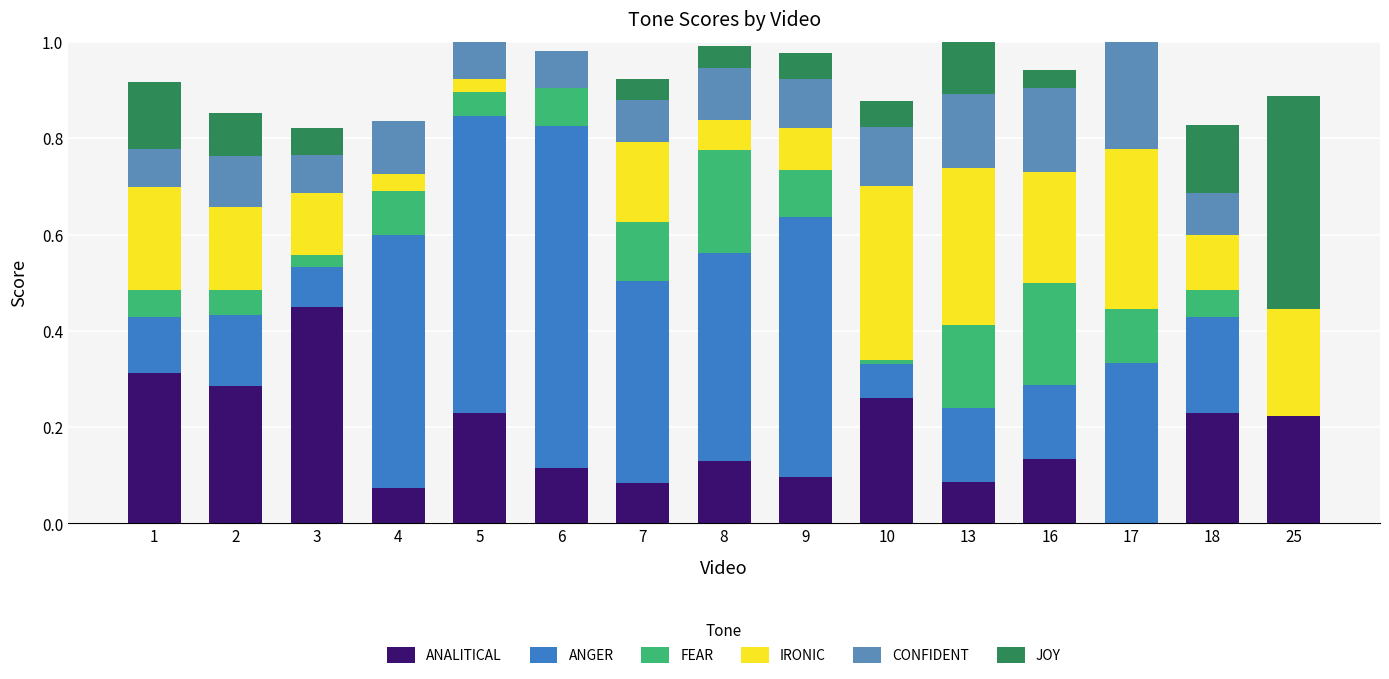

What is the total value across all series at 9?

1.0